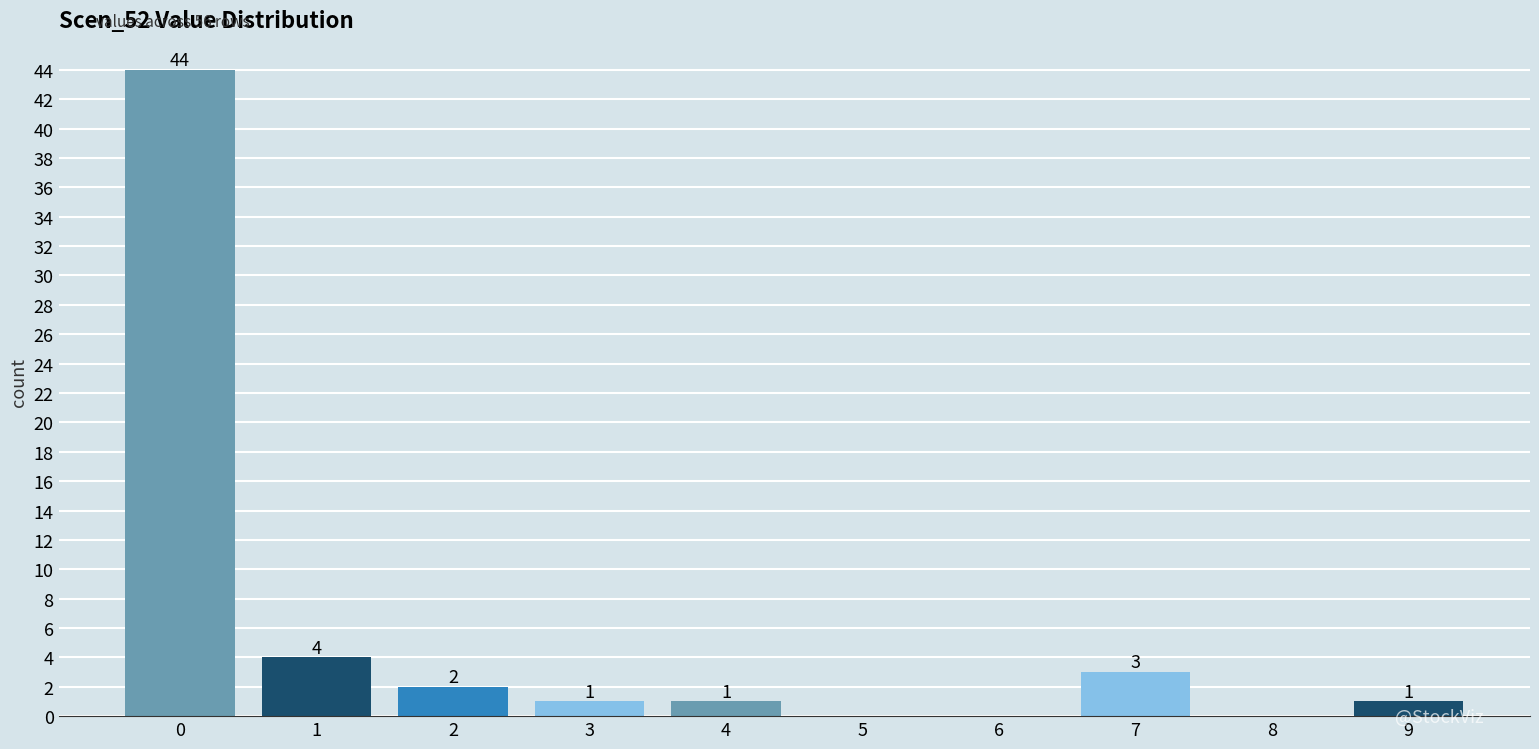

Reading left to right, transcribe all the data shown in this chart.

0=44	1=4	2=2	3=1	4=1	5=0	6=0	7=3	8=0	9=1